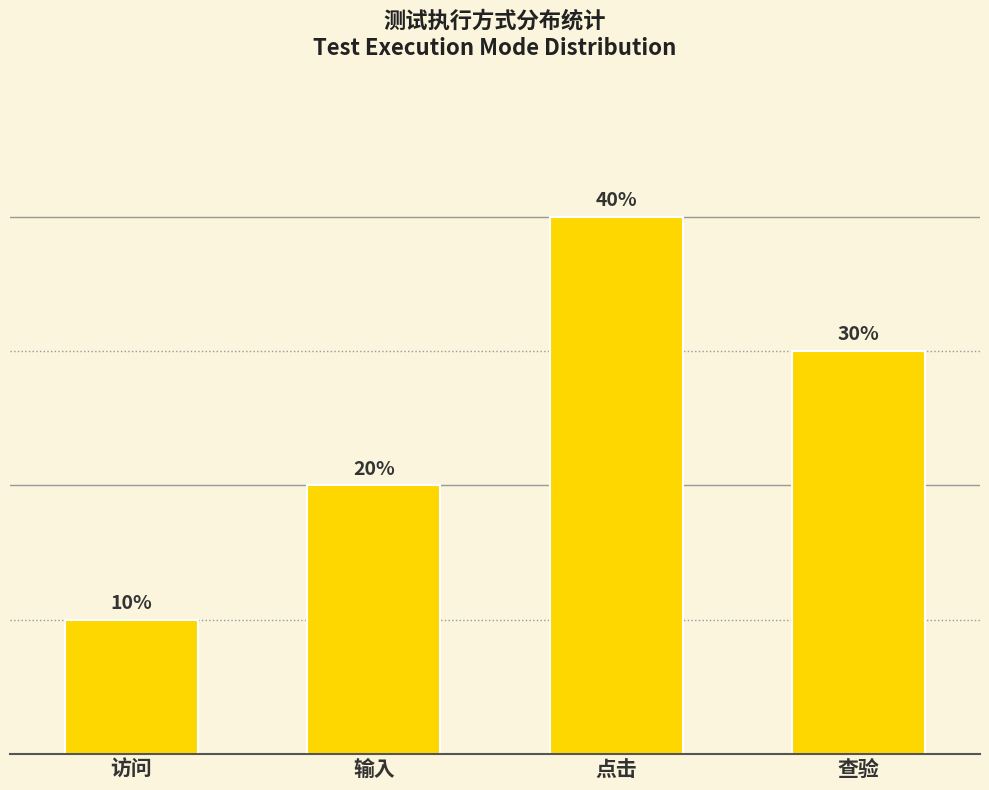

What is the label of the 1st bar from the left?

访问